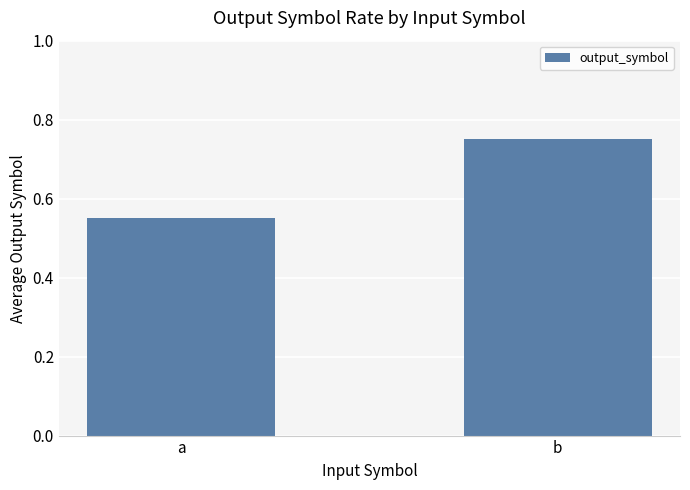

Count the values in the range 0 to 1.

2